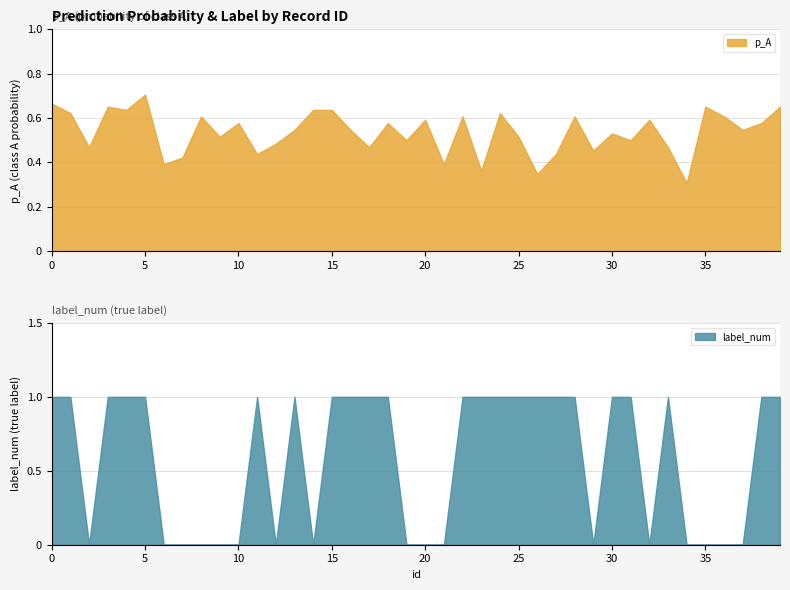

At how many categories does at least one series exceed 0?

40